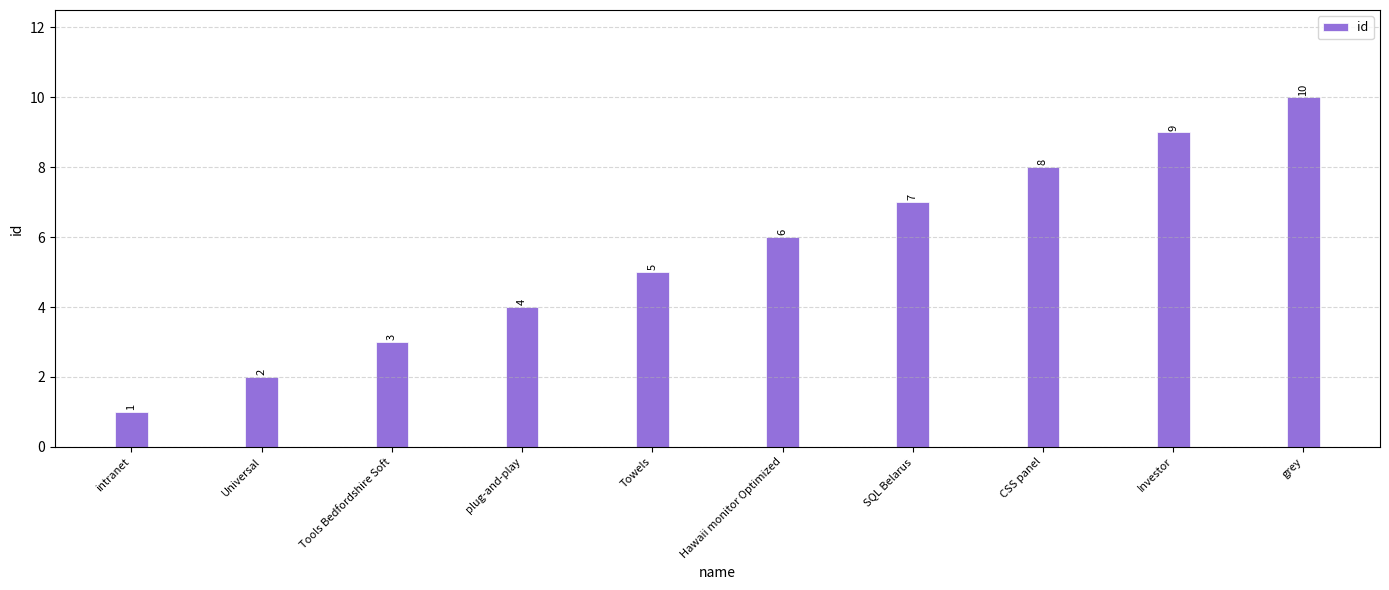

The chart shows a value of 5 at Towels. True or false?

True